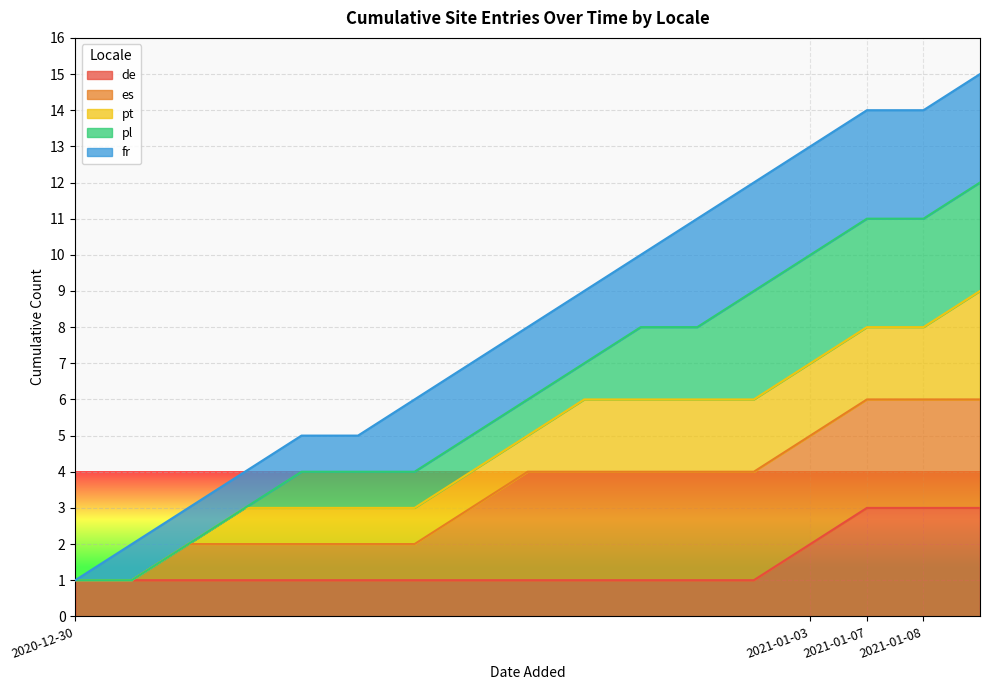

The chart shows a value of 11 at 2020-12-30. True or false?

False